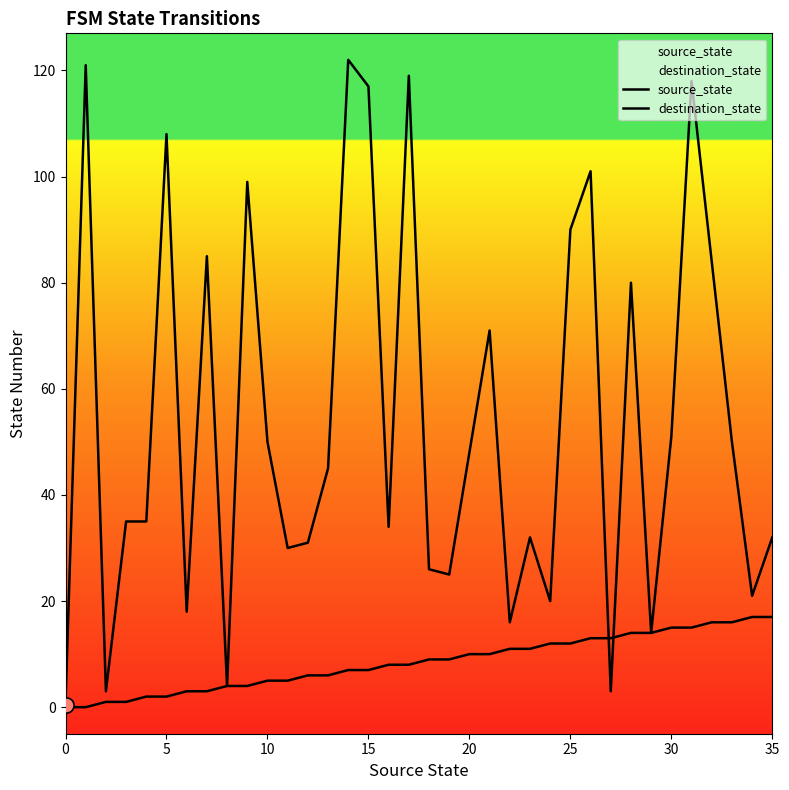

Which series has the largest total across all categories?

destination_state